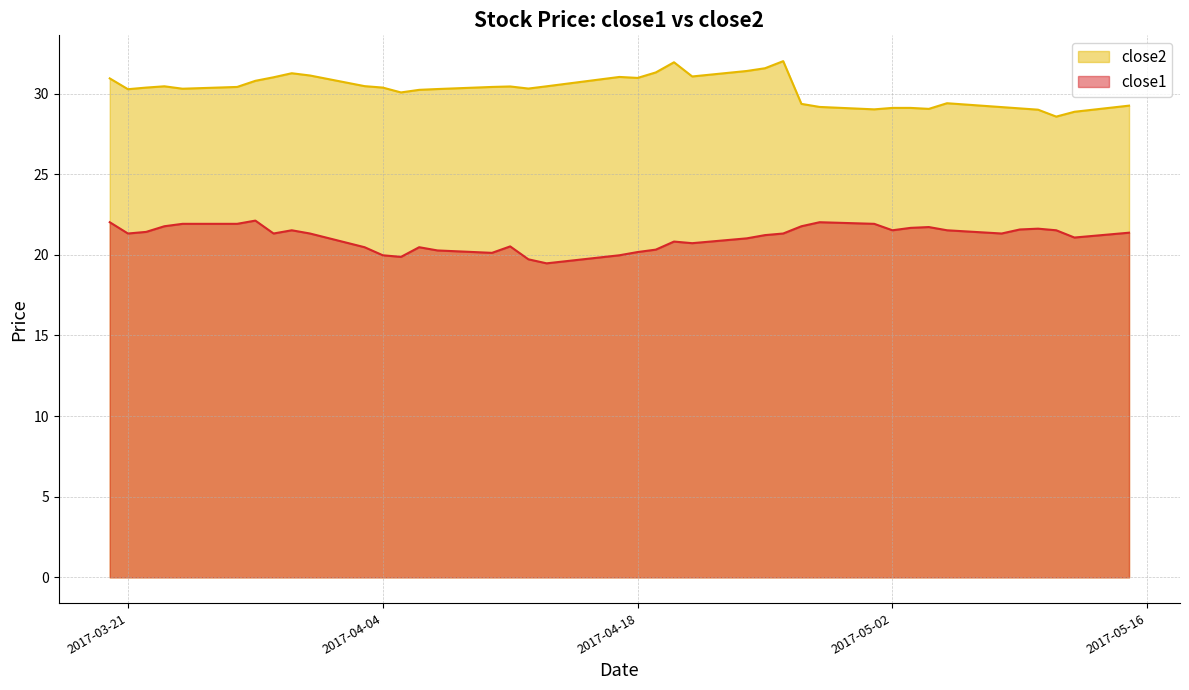

What are all the series names shown in the legend?

close2, close1